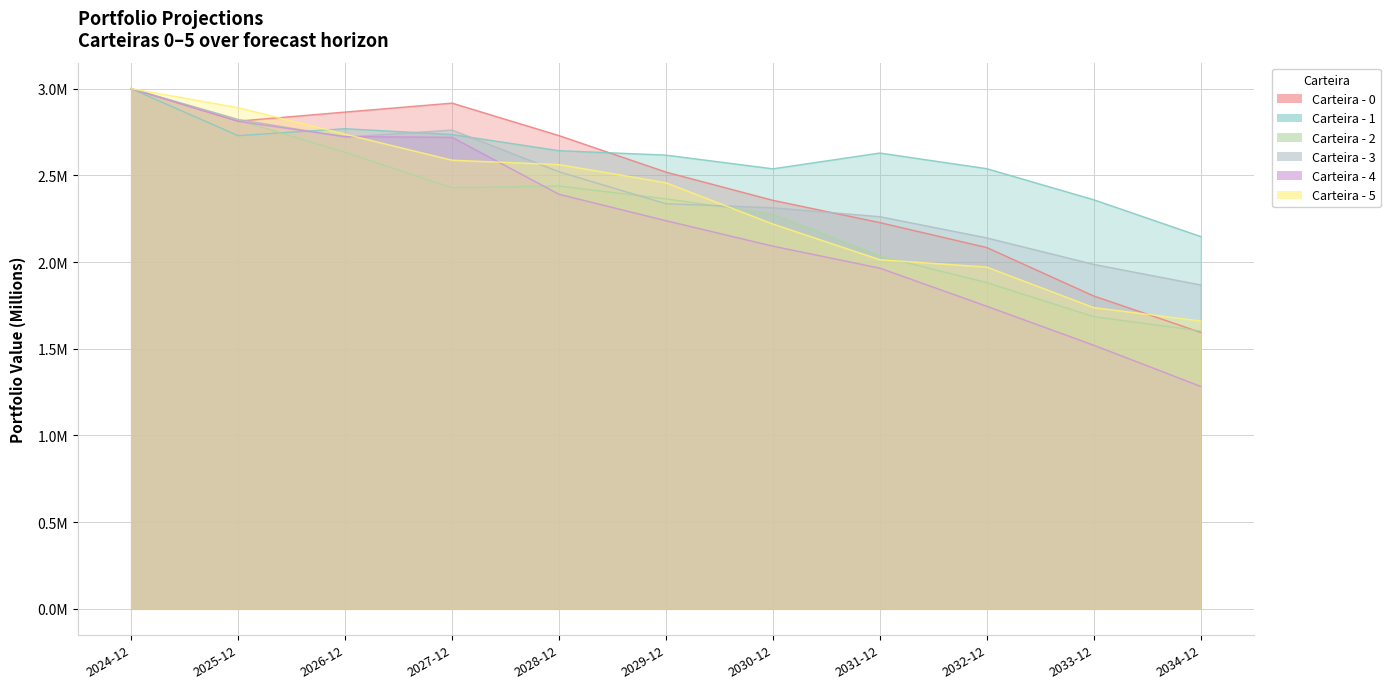

What is the sum of the Carteira - 4 values at 2033-12 and 2027-12?

4.2